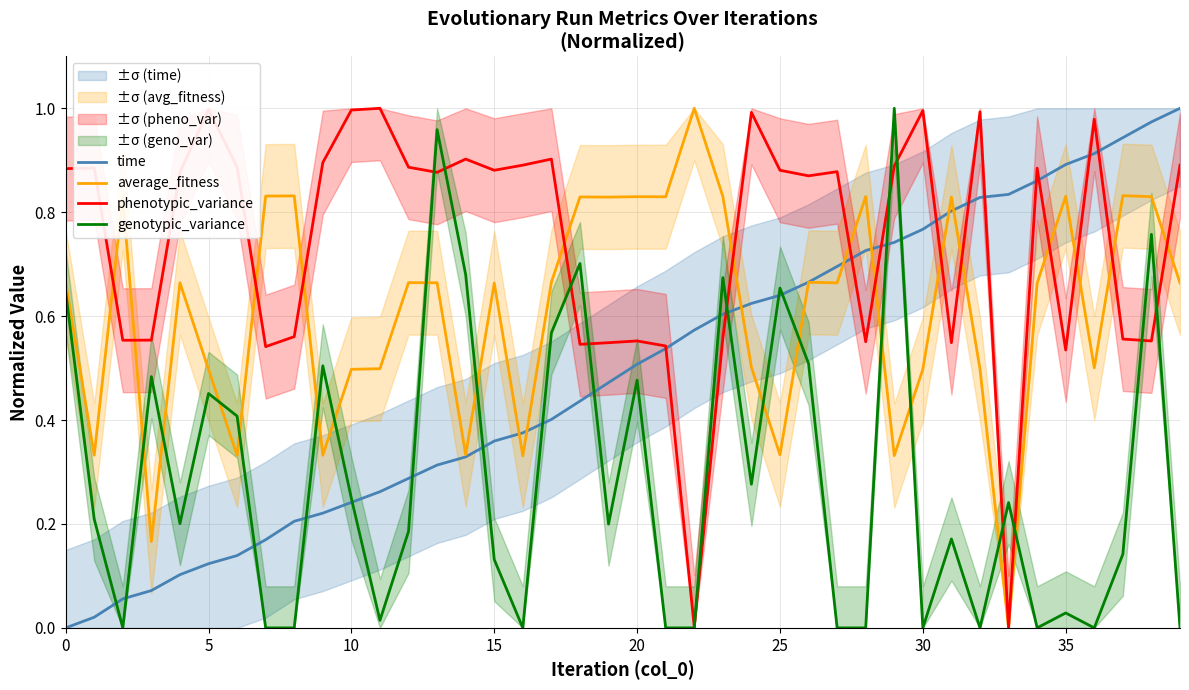

What is the sum of all genotypic_variance values?

11.5